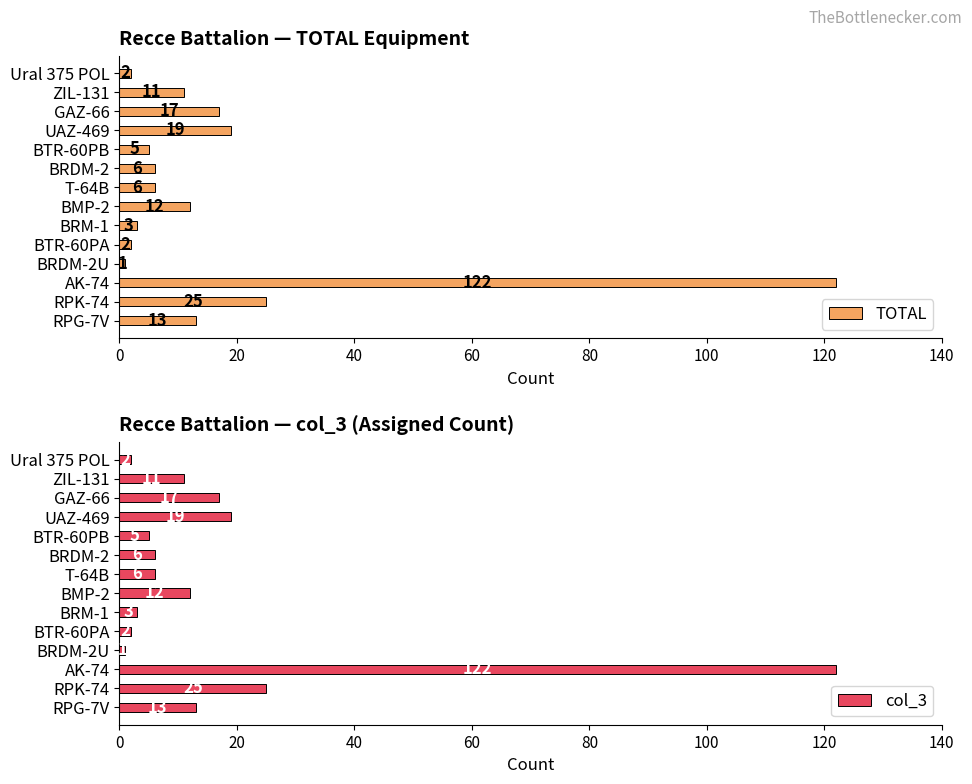

The TOTAL series shows 24 at GAZ-66. True or false?

False